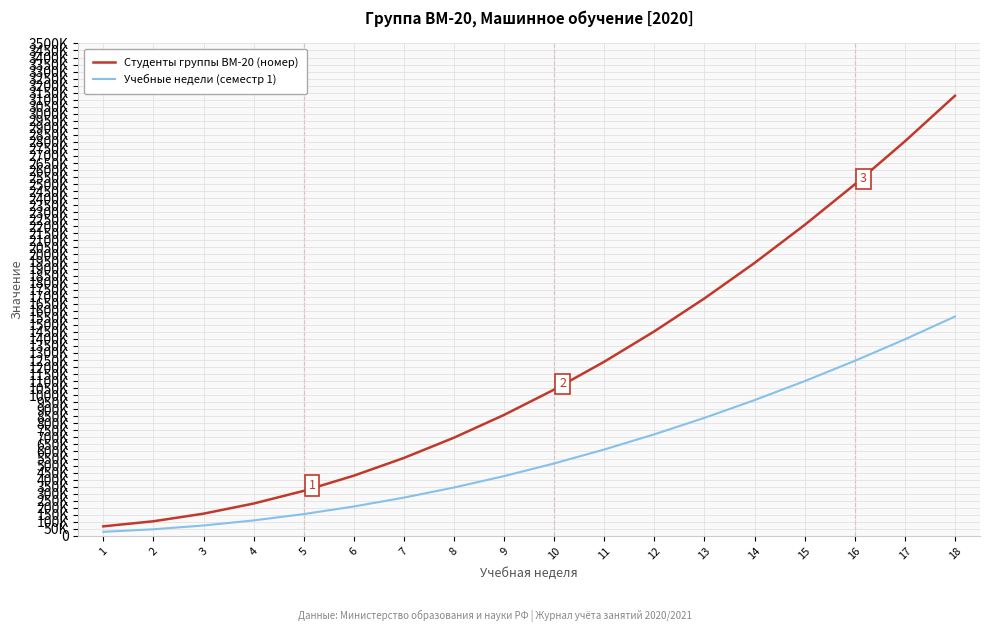

What are all the series names shown in the legend?

Студенты группы ВМ-20 (номер), Учебные недели (семестр 1)